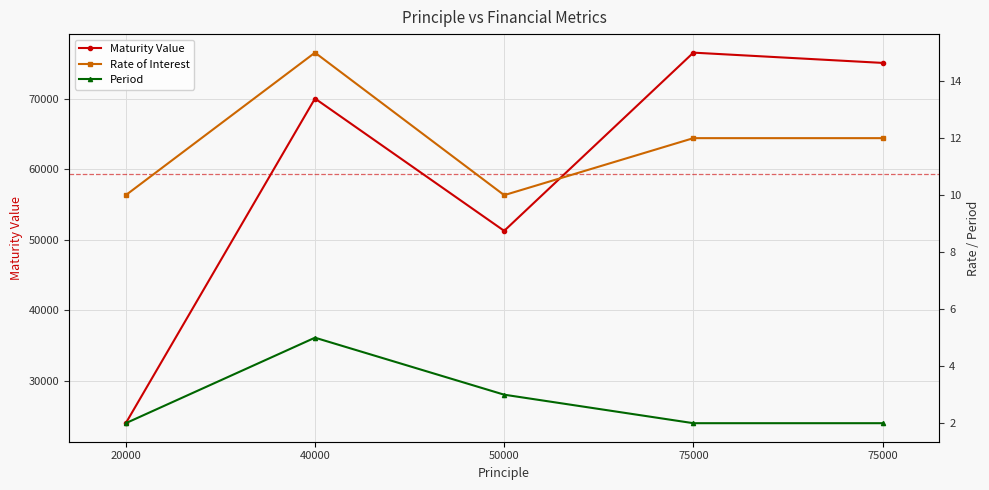

What is the spread (max minus min) of values at 20000?

23998.0